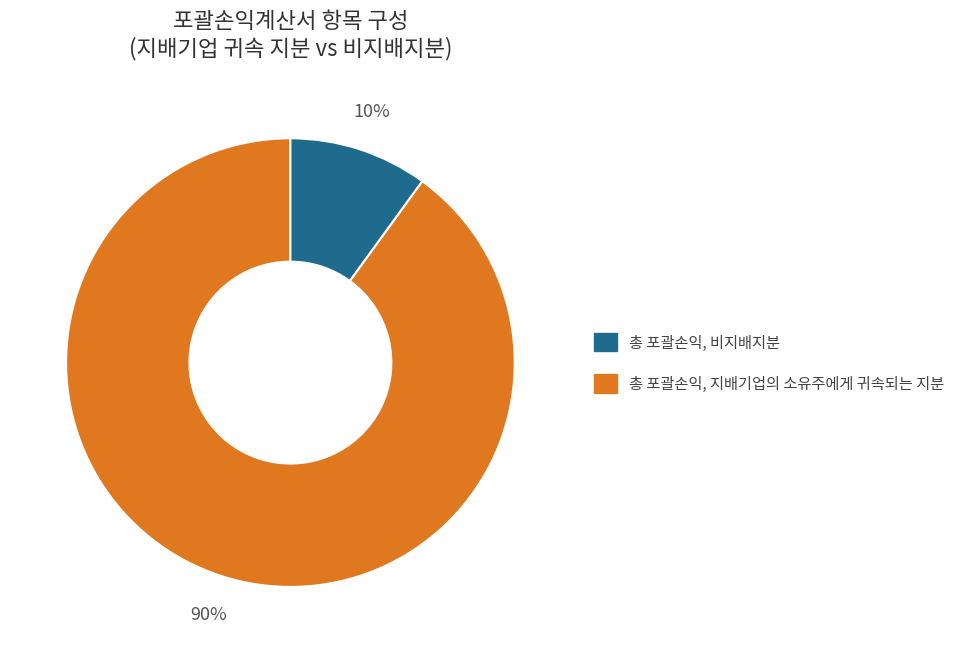

Is there a majority slice in this chart?

Yes